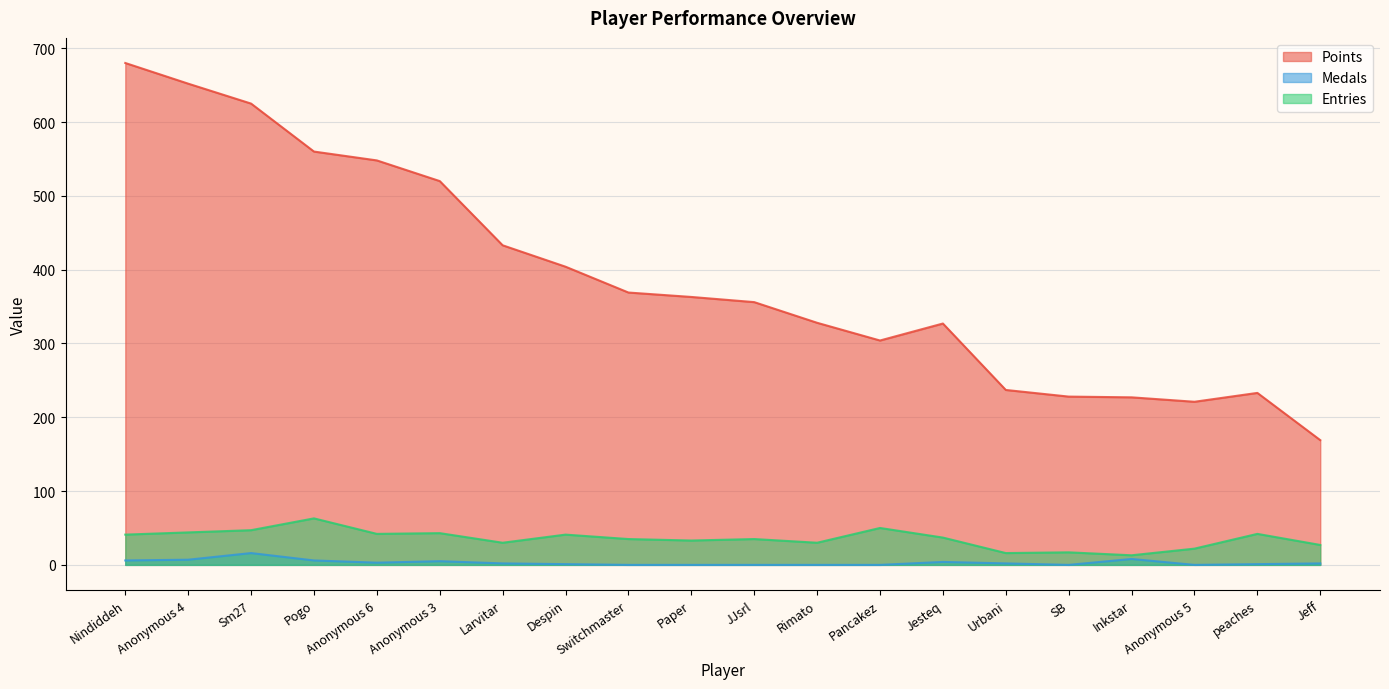

True or false: Entries and Medals intersect in this chart.

False